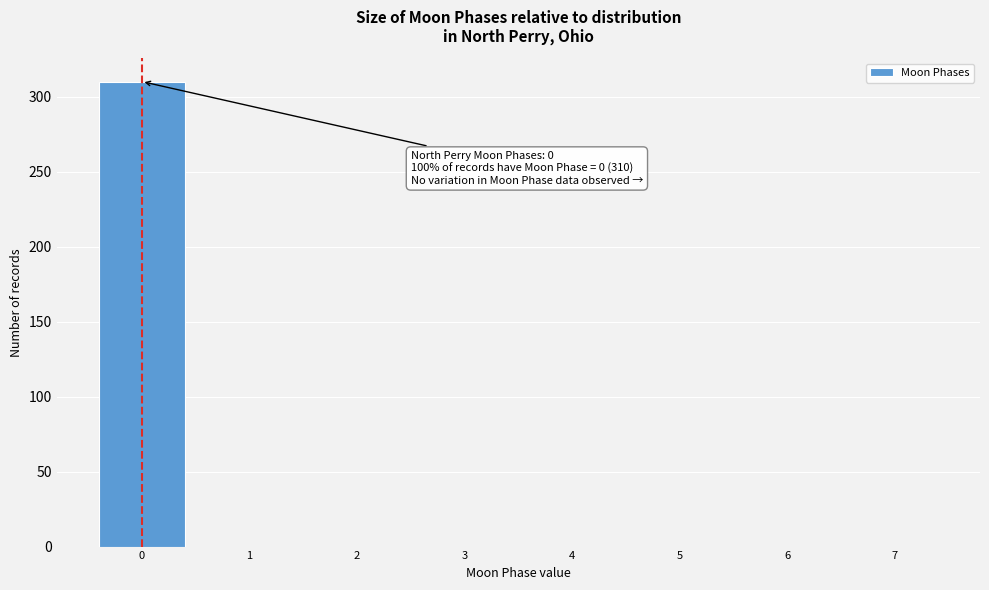

Which range on the x-axis has the tallest bar?

-0.5 to 0.5